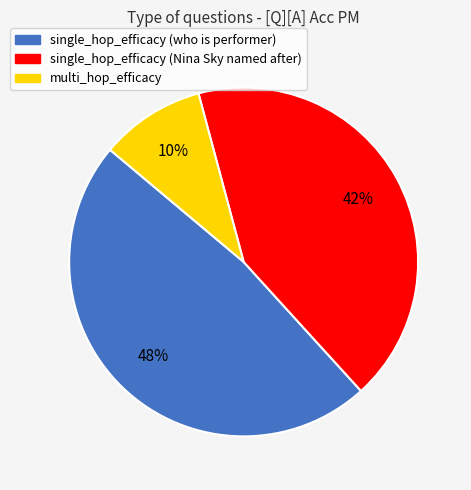

Is there a majority slice in this chart?

No